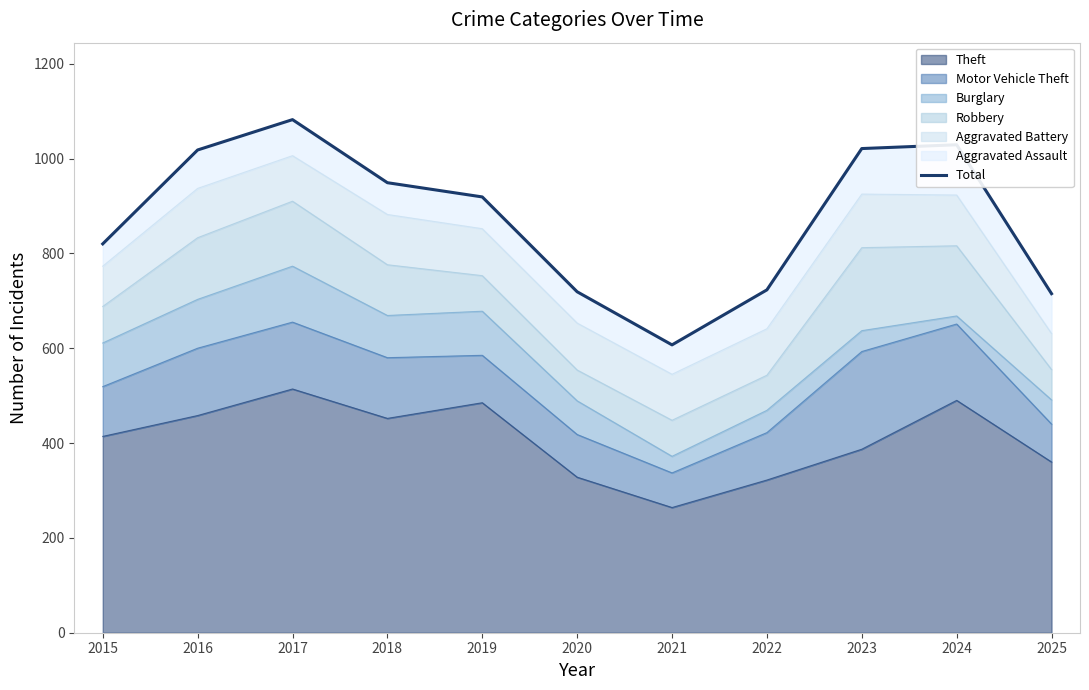

How many lines are shown in the chart?

1